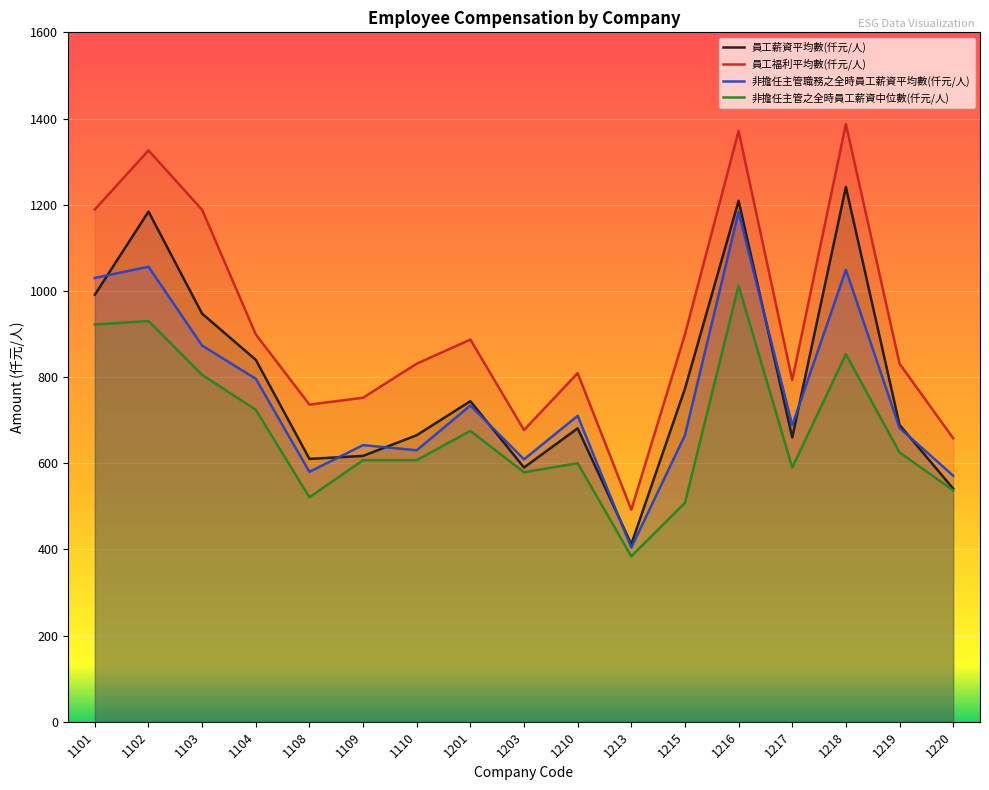

The 員工薪資平均數(仟元/人) series shows 1240 at 1201. True or false?

False